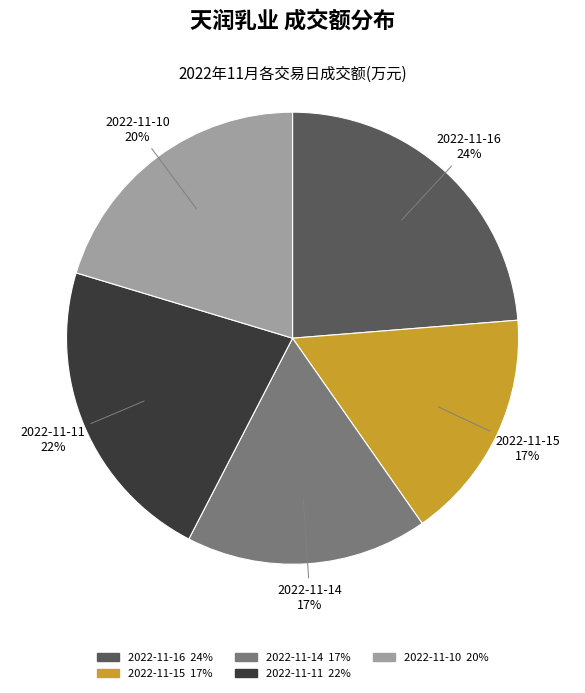

What is the largest slice in the pie chart?

2022-11-16